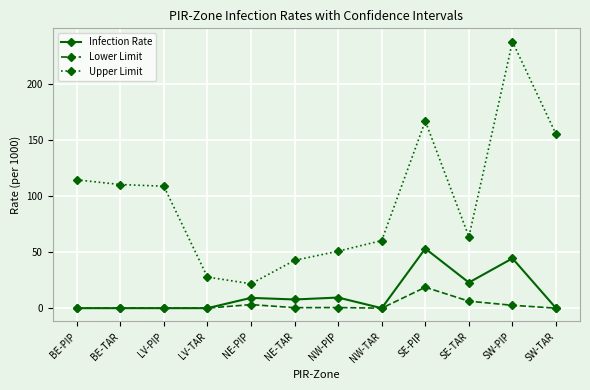

At which label is Lower Limit closest to 9?

SE-TAR